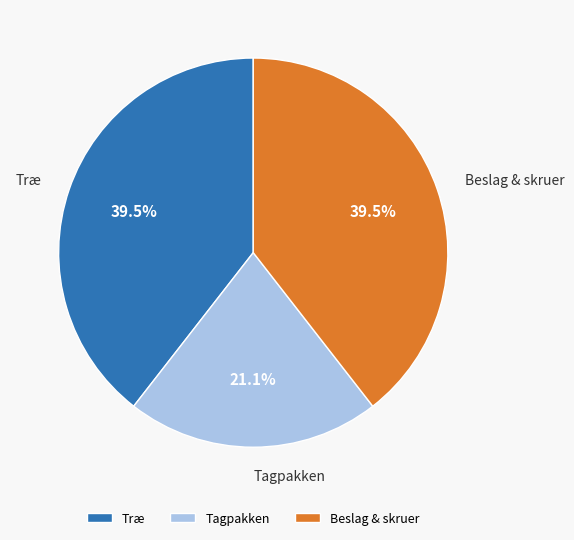

To the nearest percent, what is the average slice percentage?

33%